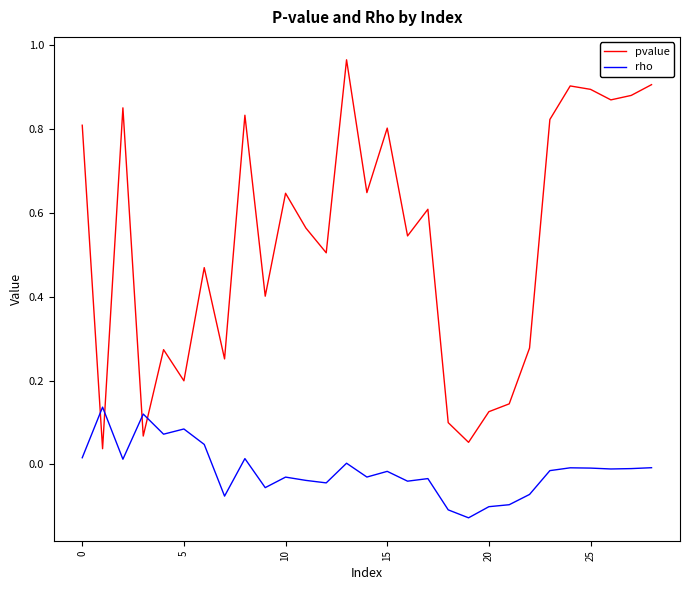

Which series has the largest total across all categories?

pvalue